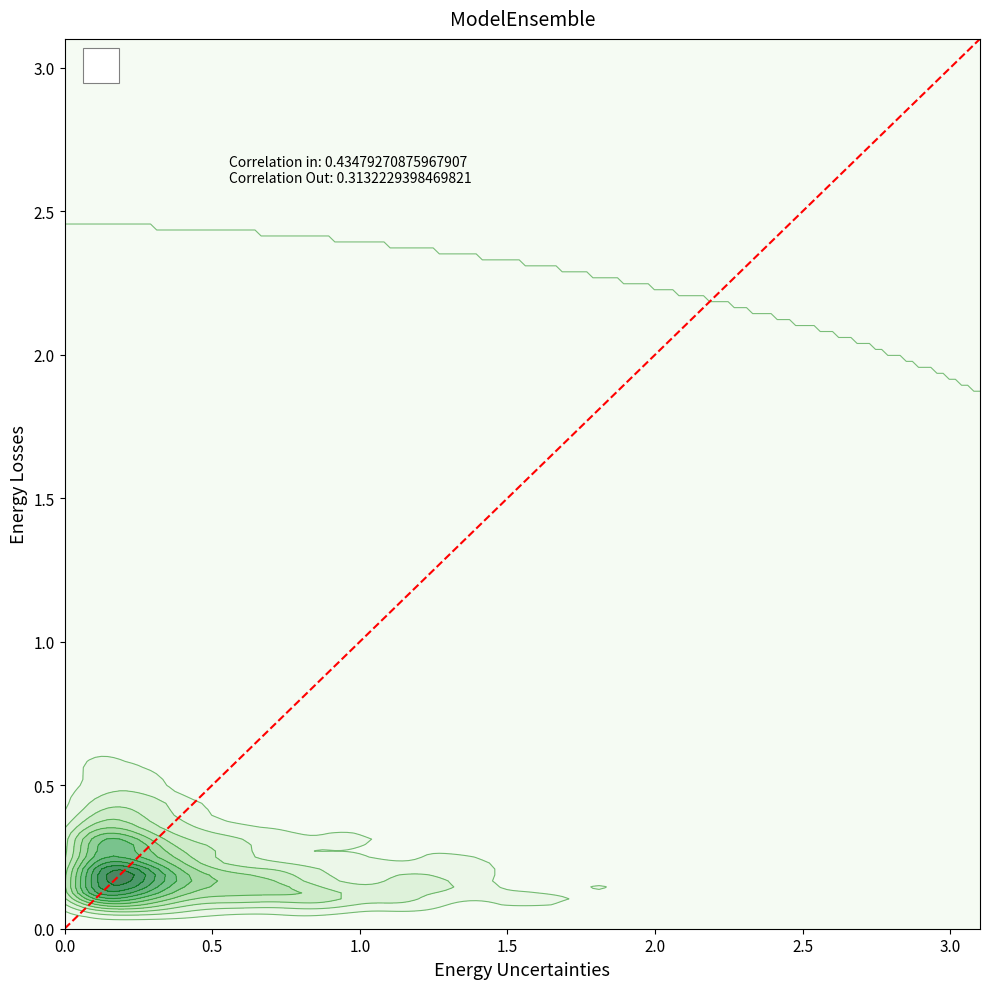

What is the greatest value displayed?

3.1